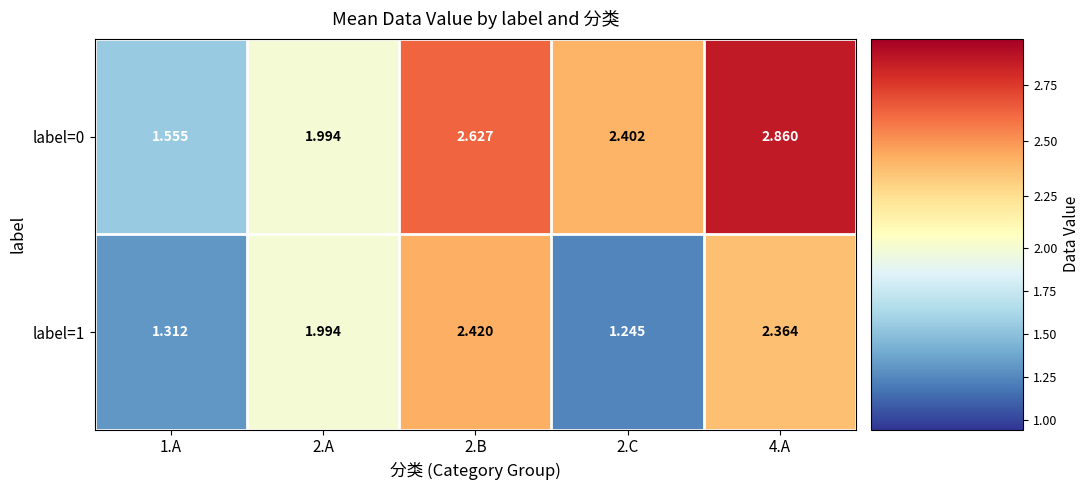

How many distinct data groups are displayed?

2